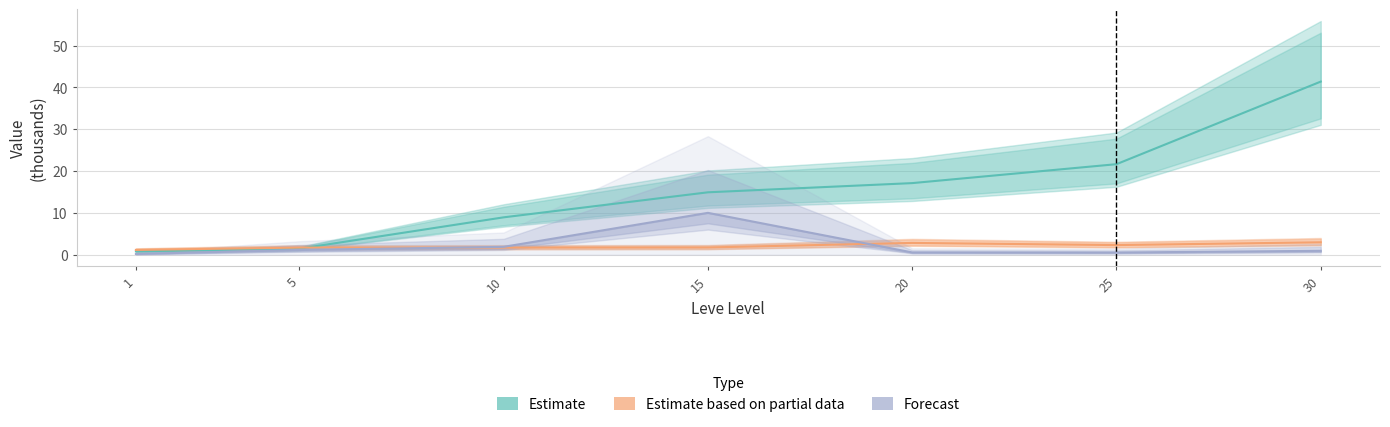

What is the total value across all series at 5?

4.2